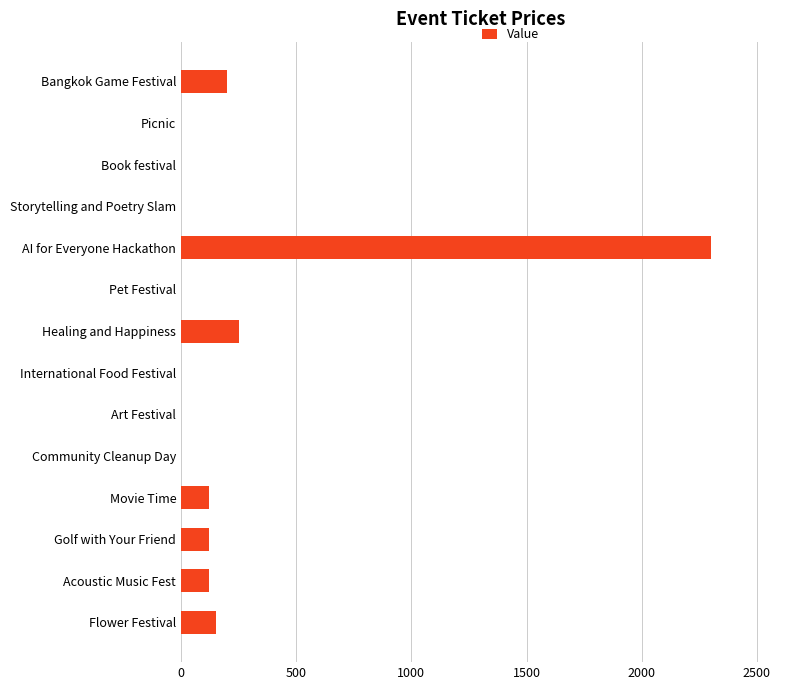

Which label corresponds to the largest value in the chart?

AI for Everyone Hackathon